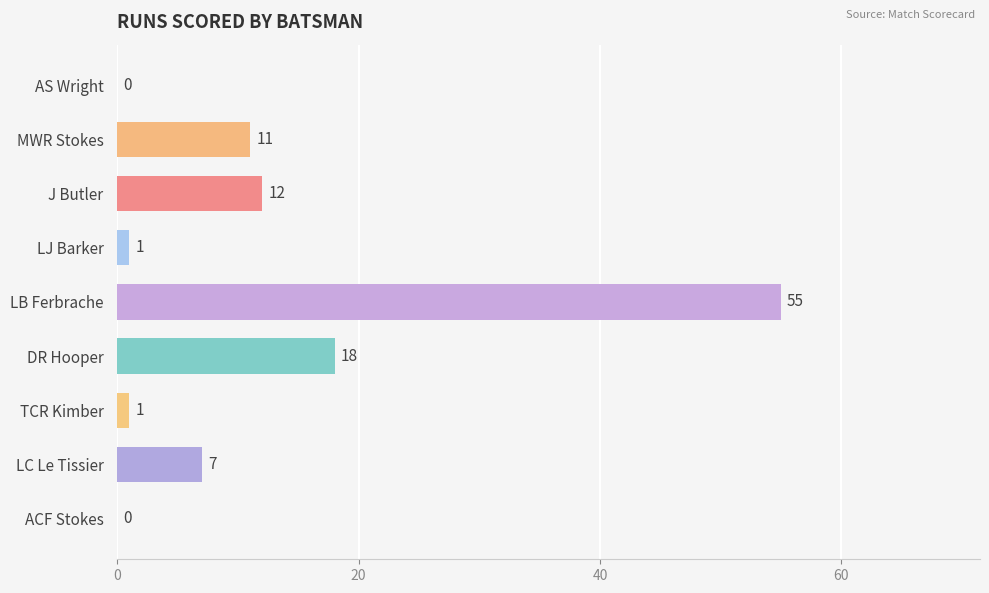

Reading top to bottom, list all the values displayed in this chart.

AS Wright=0	MWR Stokes=11	J Butler=12	LJ Barker=1	LB Ferbrache=55	DR Hooper=18	TCR Kimber=1	LC Le Tissier=7	ACF Stokes=0